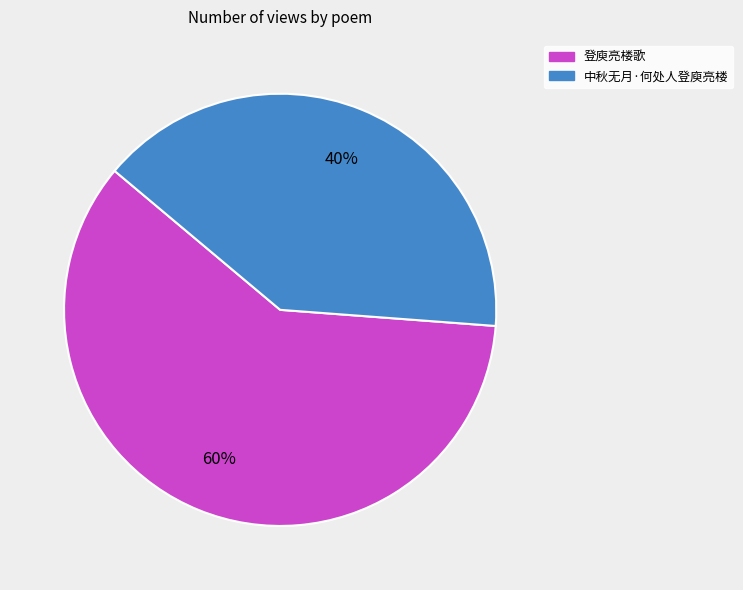

How many slices are in this pie chart?

2